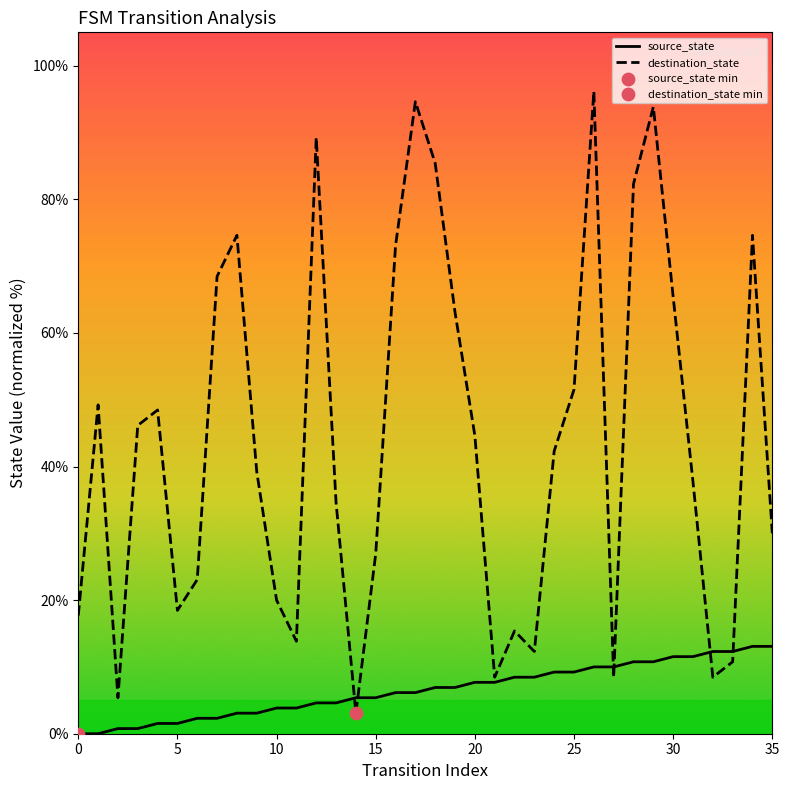

Which series has the largest total across all categories?

destination_state